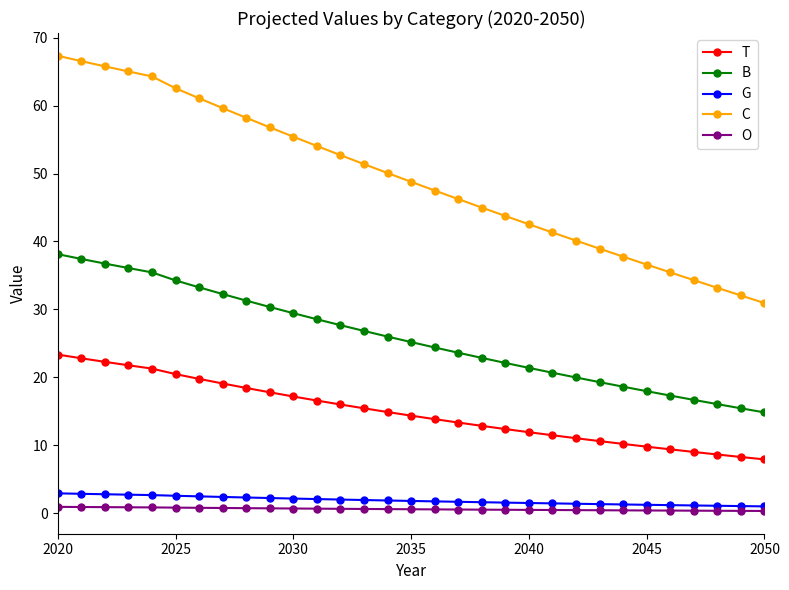

Which series has the widest spread of values?

C